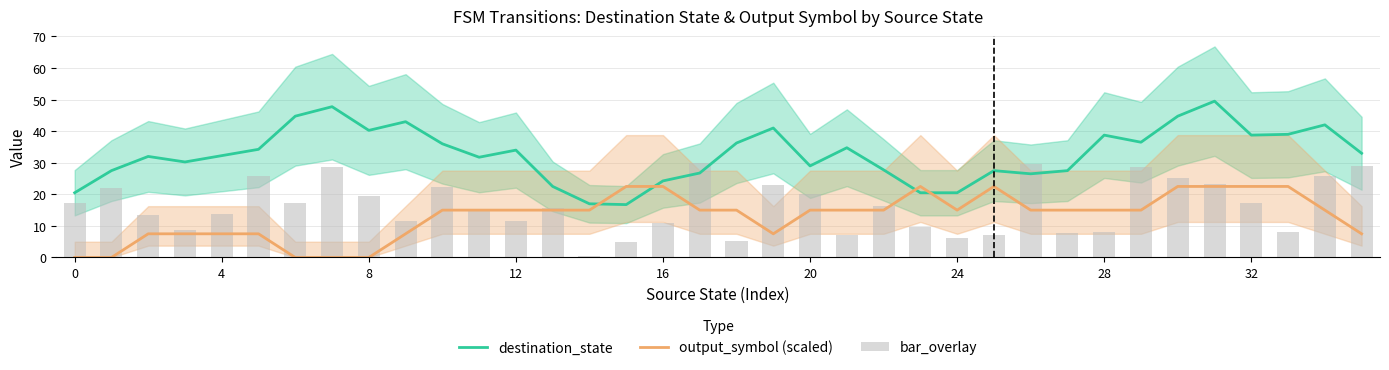

Where is bar_overlay nearest to the value 15?

11